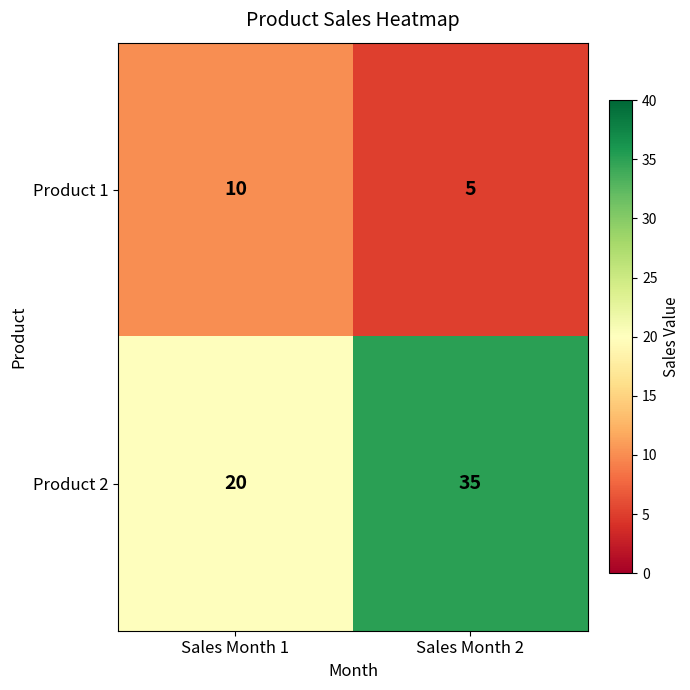

The value of Product 2 at Sales Month 2 is 35. True or false?

True